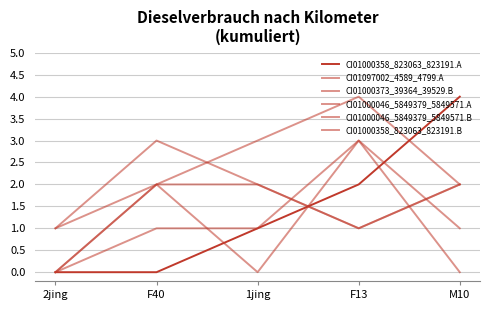

Does the chart display data point markers on the line(s)?

No